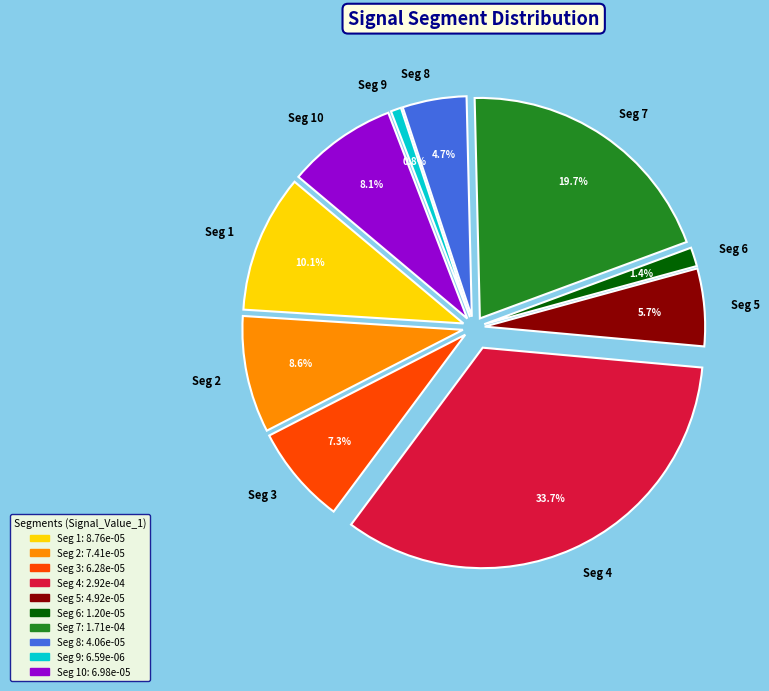

To the nearest percent, what portion does signal segment 6 represent?

1%